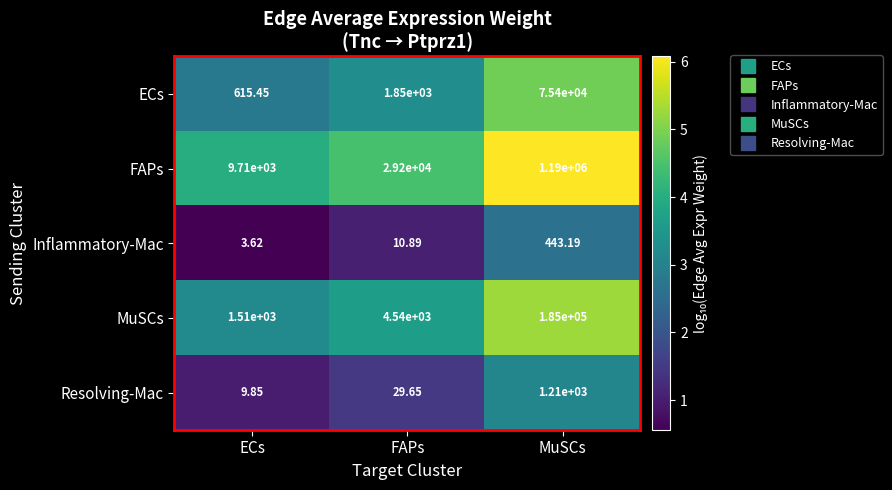

Which series changed the most between ECs and FAPs?

FAPs